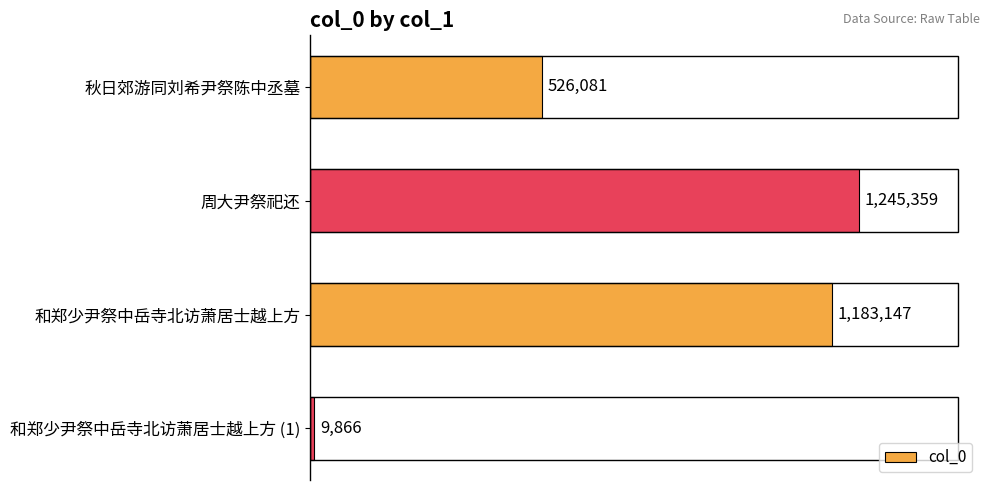

List the labels in order of value, largest first.

周大尹祭祀还, 和郑少尹祭中岳寺北访萧居士越上方, 秋日郊游同刘希尹祭陈中丞墓, 和郑少尹祭中岳寺北访萧居士越上方 (1)